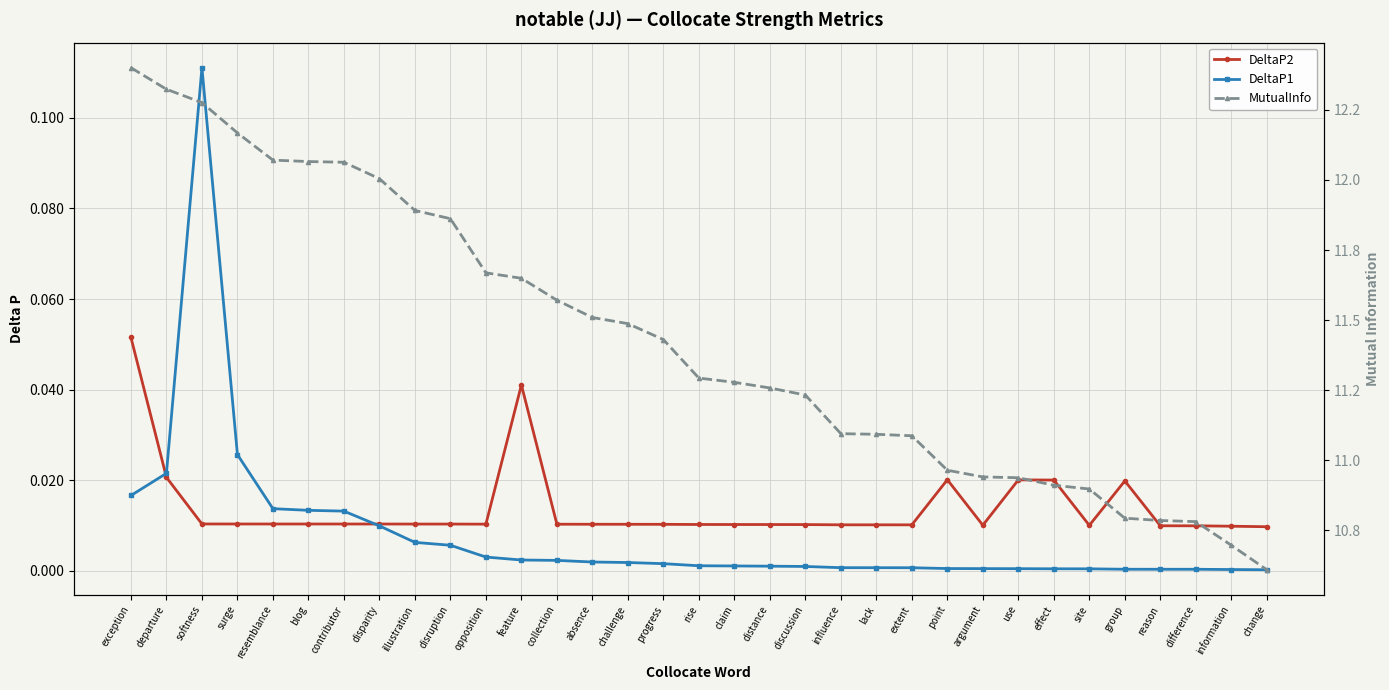

Which series has the widest spread of values?

MutualInfo